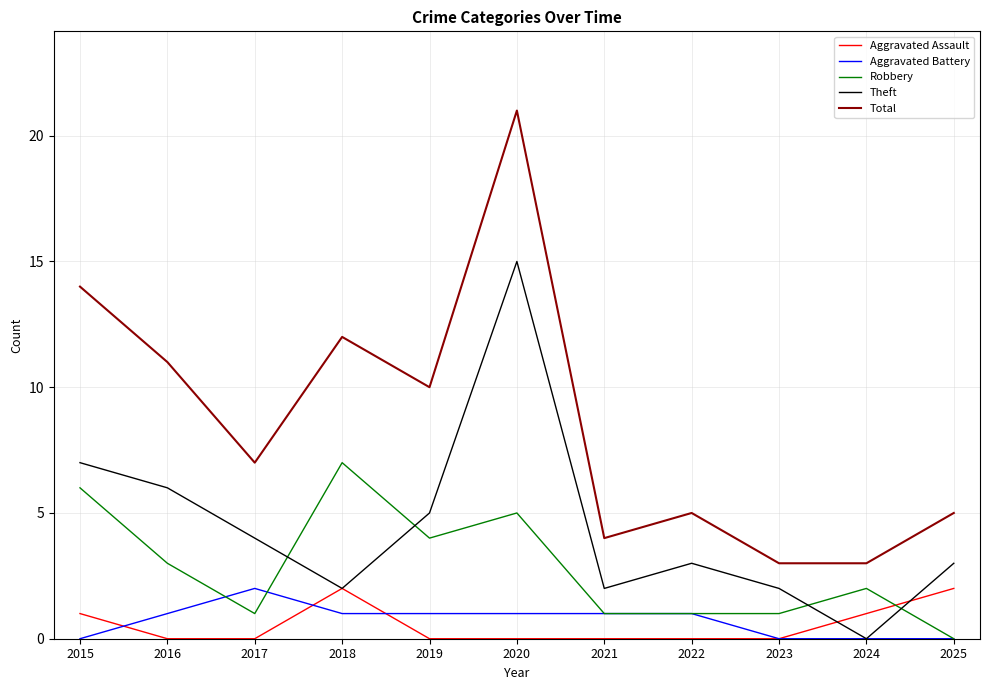

Which series has the largest range (max minus min)?

Total